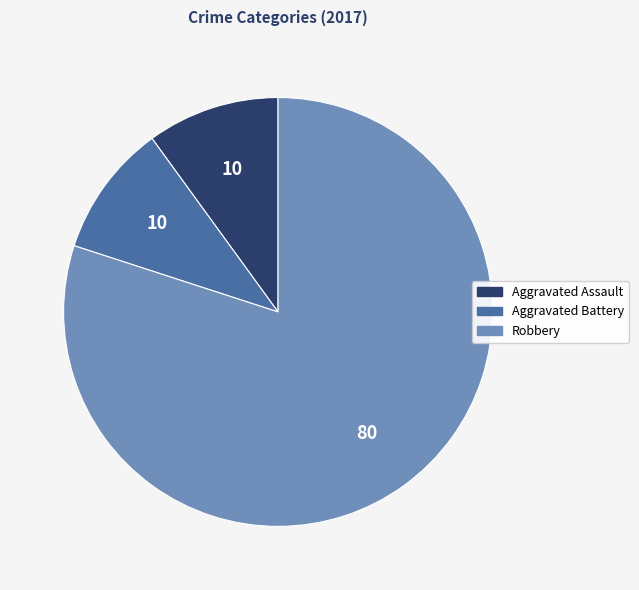

Which category has the biggest portion of the pie?

Robbery